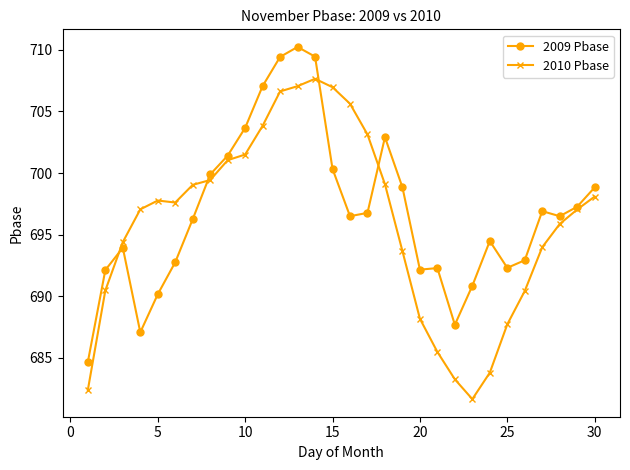

What is the smallest value displayed?

681.6